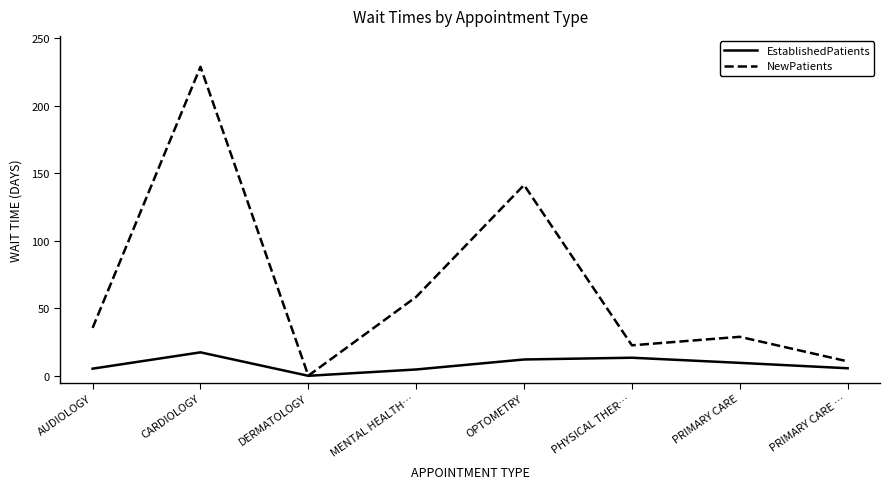

Which series changed the most between DERMATOLOGY and PHYSICAL THER…?

NewPatients